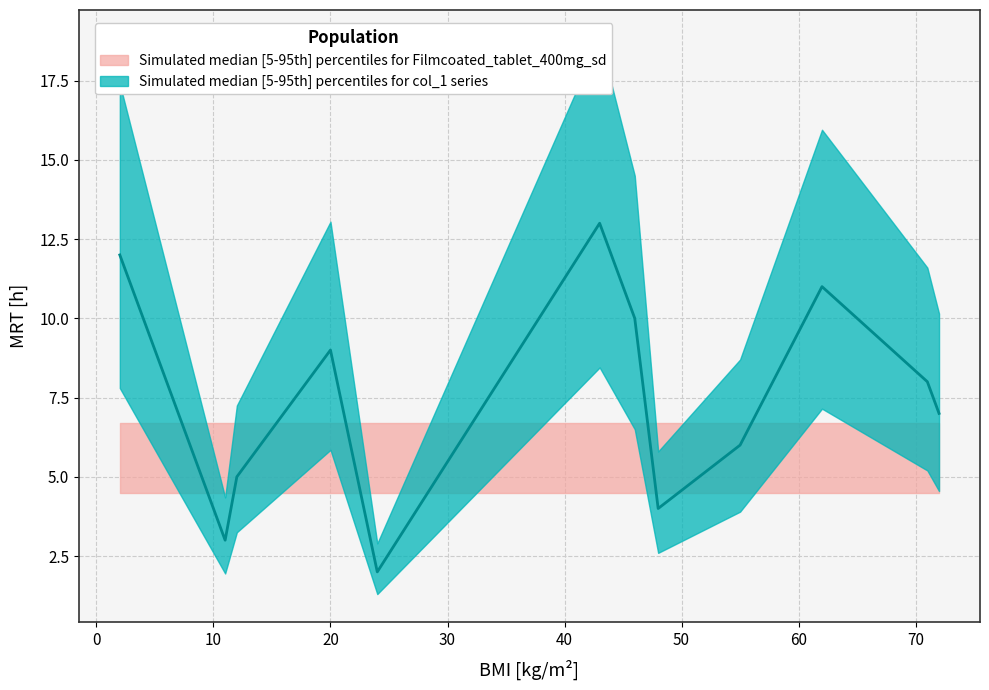

How many values are below 8?

6